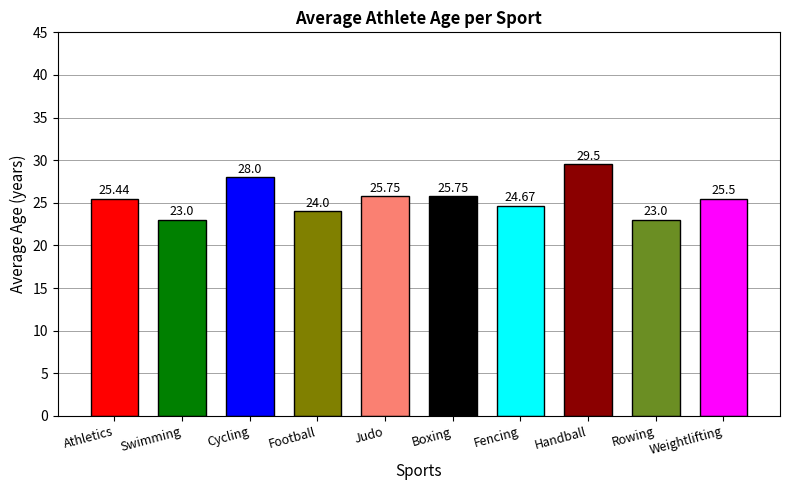

Is it true that the value at Handball is 29.5?

True